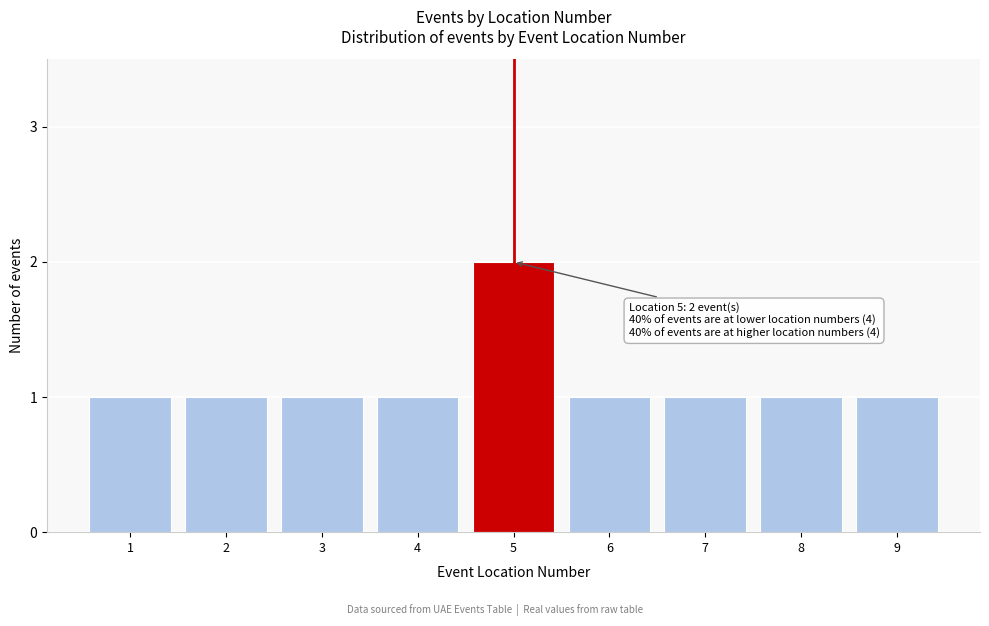

Reading left to right, extract all data points from this chart.

1=1	2=1	3=1	4=1	5=2	6=1	7=1	8=1	9=1